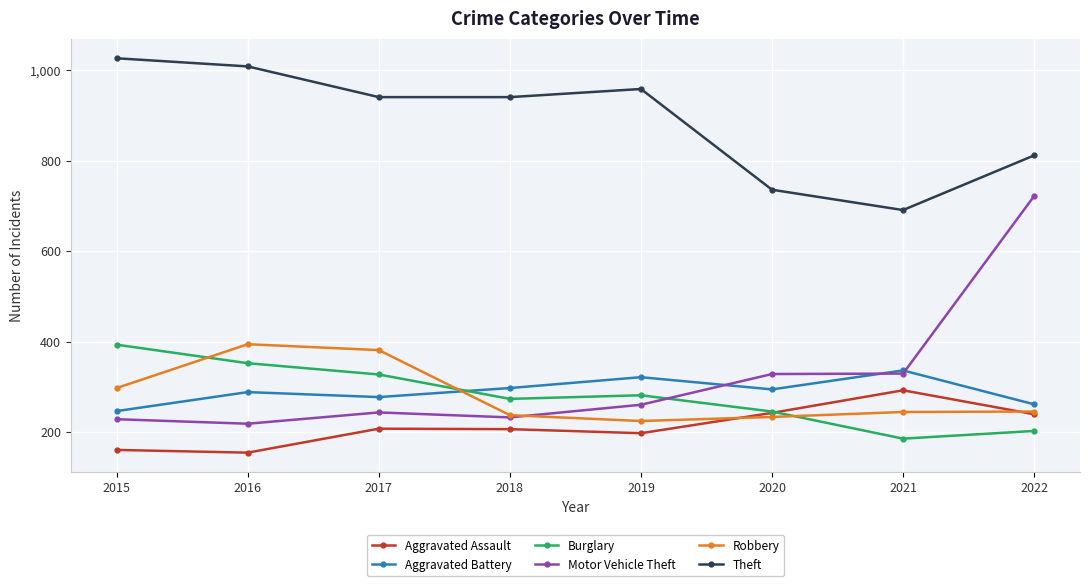

What is the approximate value of Aggravated Battery at 2017?

277